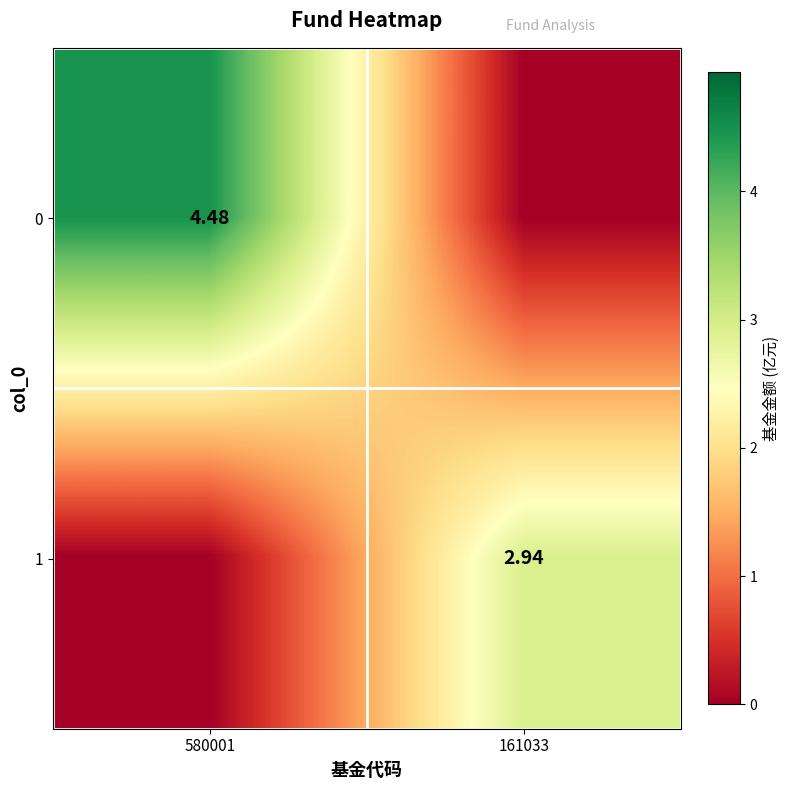

Is the value of 0 at 580001 greater than the value of 1 at 161033?

Yes